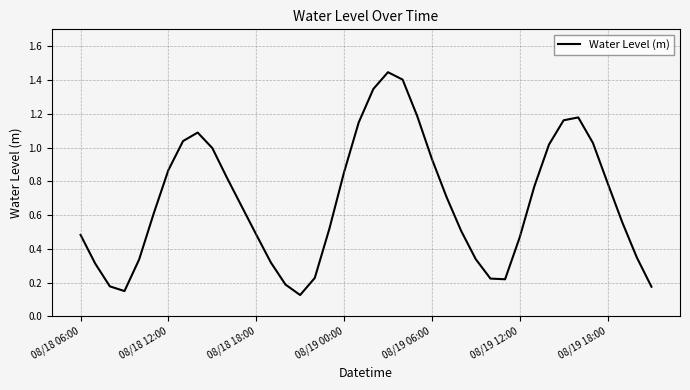

Where is the data nearest to the value 0?

15